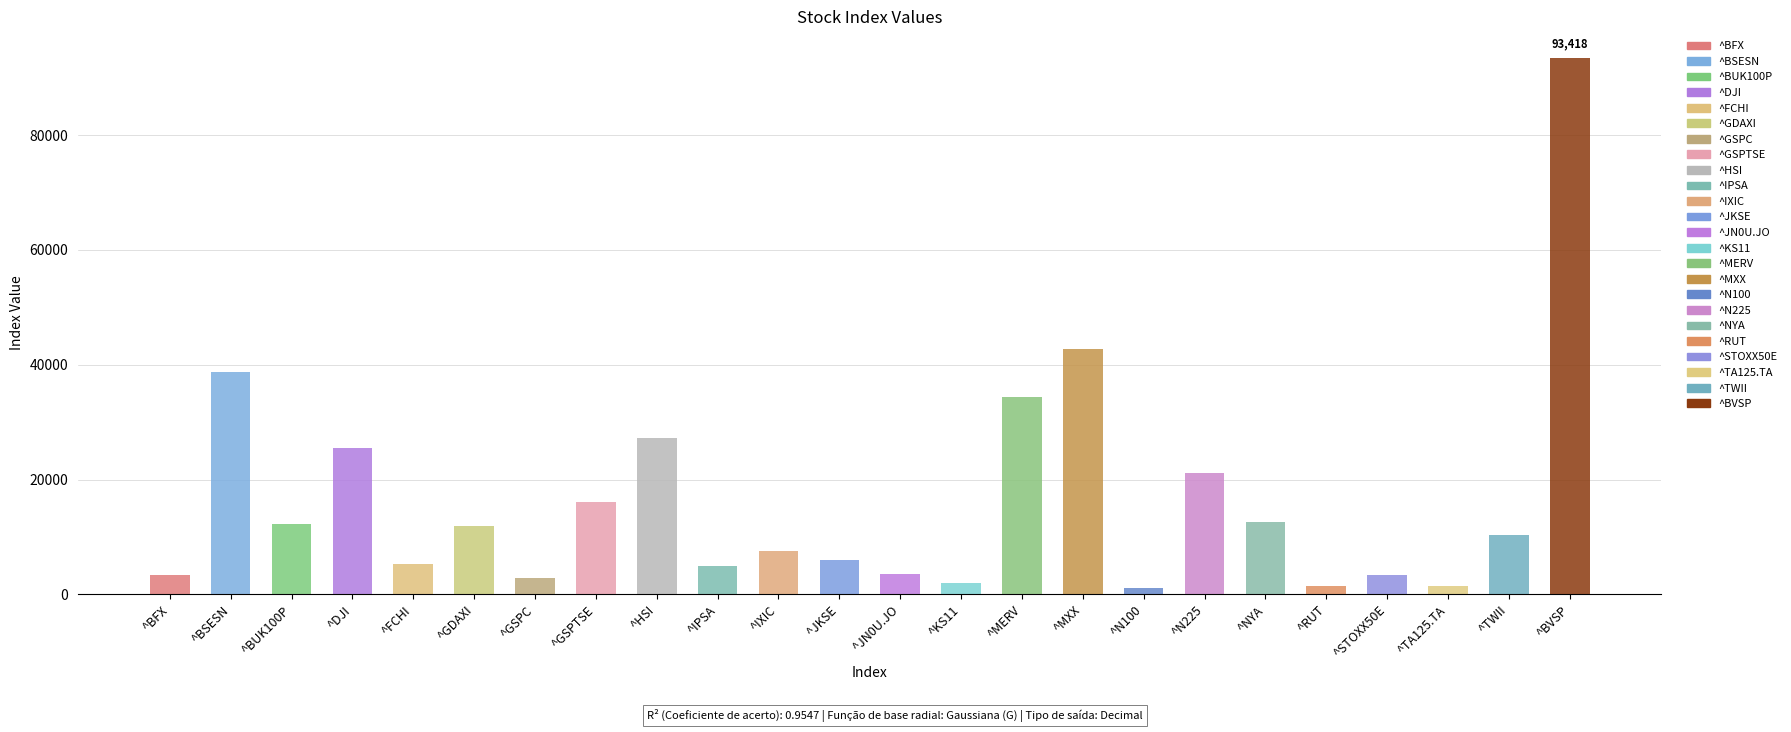

What position from the right is ^BSESN?

23